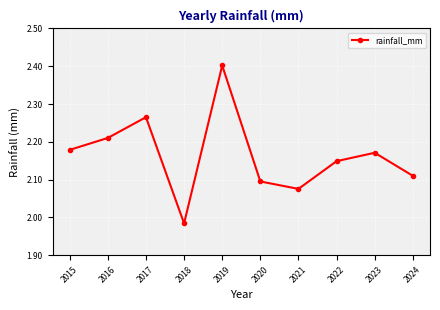

The chart shows a value of 1.0 at 2024. True or false?

False